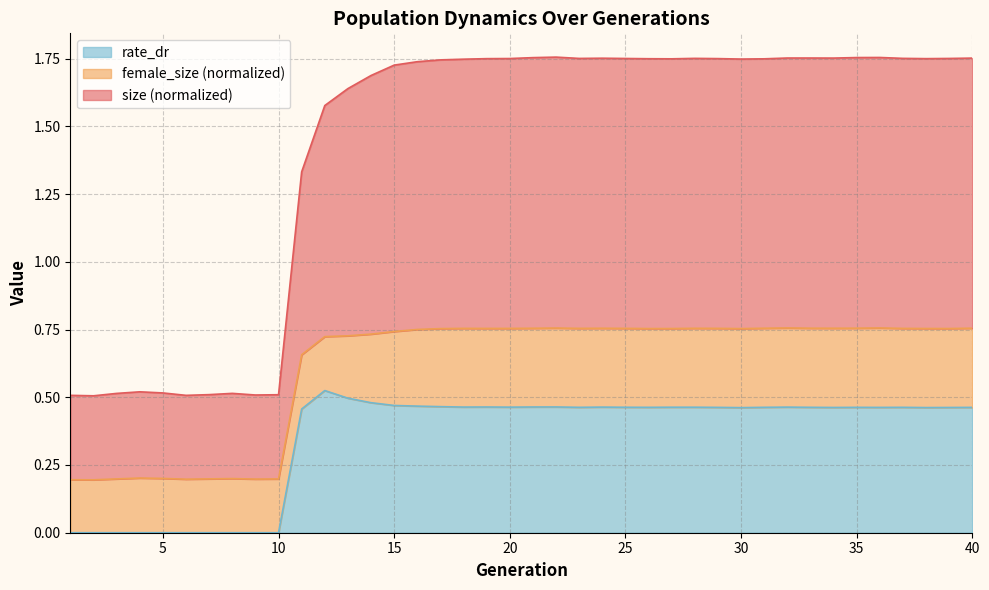

Where is the first local maximum for size?

4